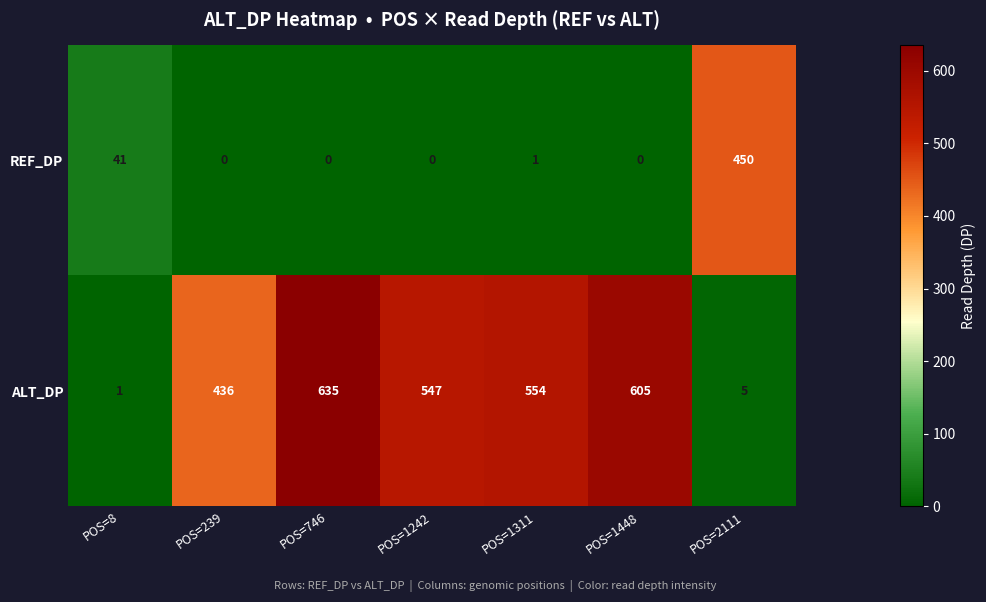

Reading left to right, list all the values displayed in this chart.

REF_DP: 41	0	0	0	1	0	450
ALT_DP: 1	436	635	547	554	605	5